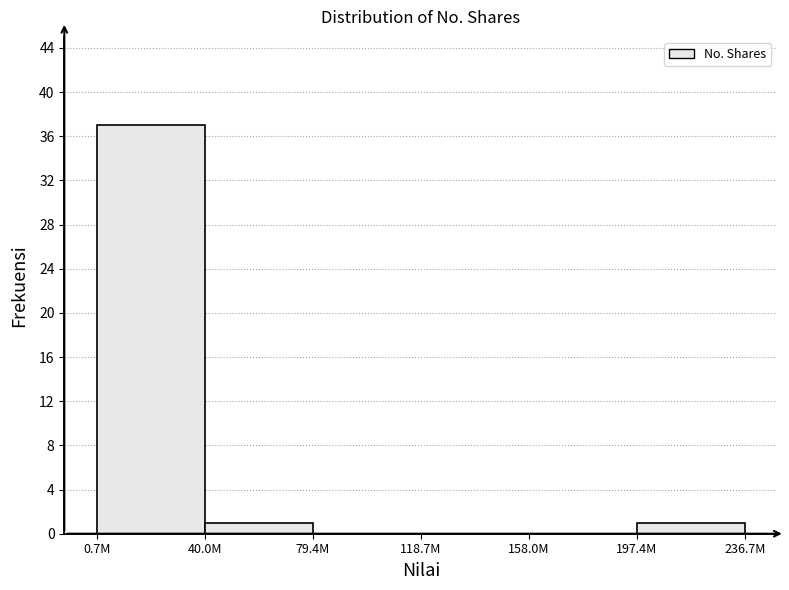

Reading left to right, list all the values displayed in this chart.

0.7M=37	40.0M=1	79.4M=0	118.7M=0	158.0M=0	197.4M=1